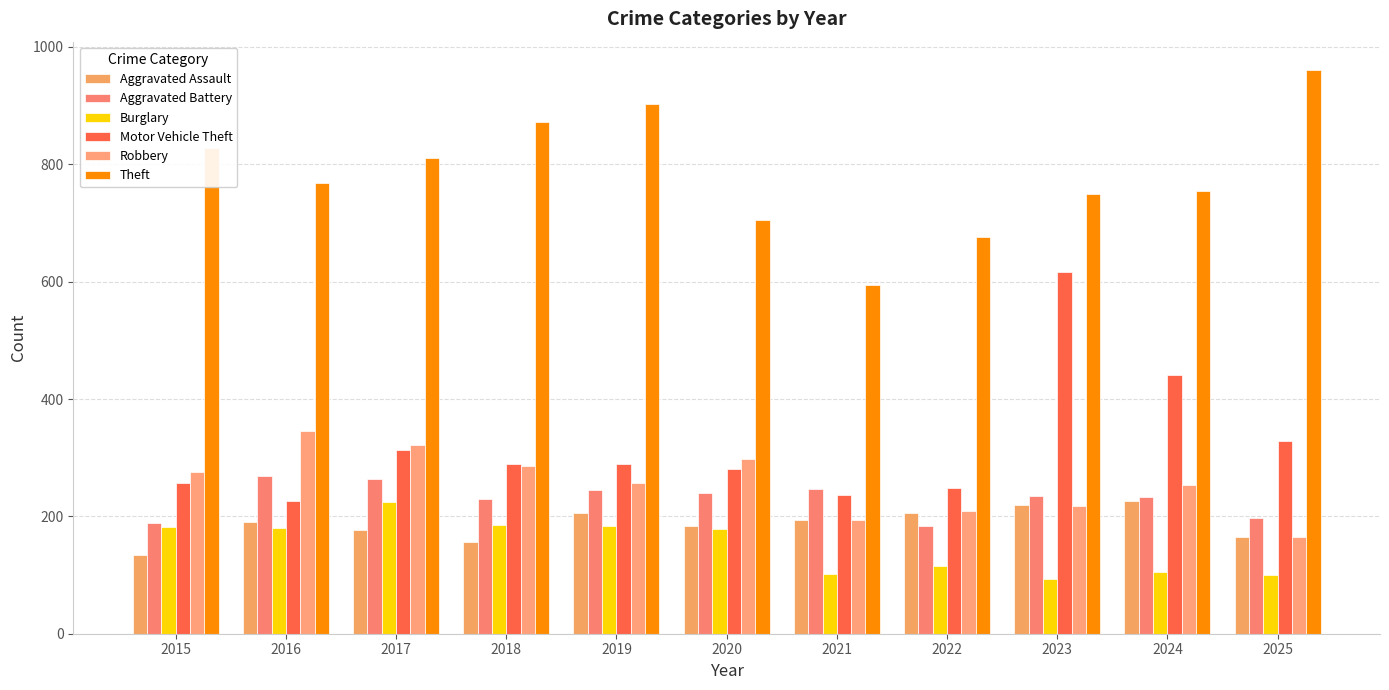

At which label does Motor Vehicle Theft first exceed 289?

2017